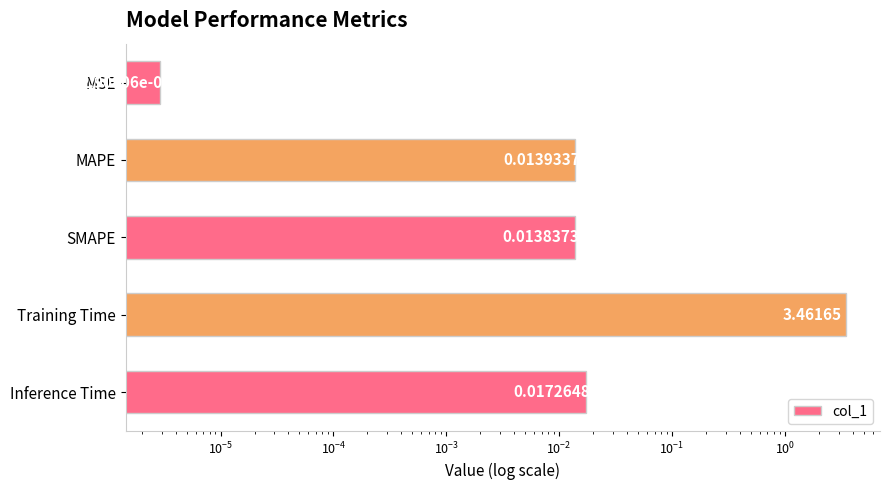

How many data points does each series have?

5